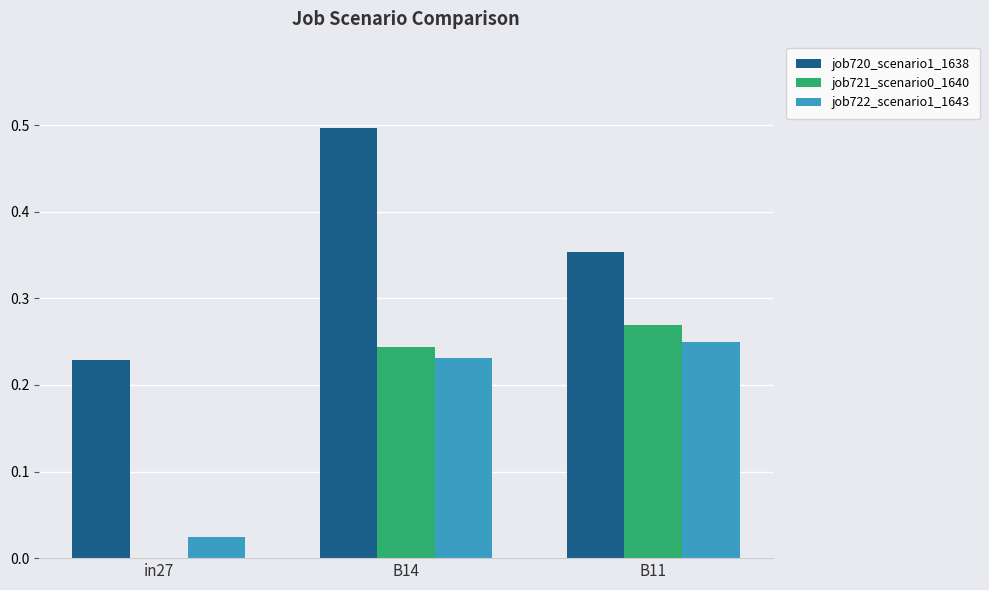

At which category does the chart reach its peak across all series?

B14